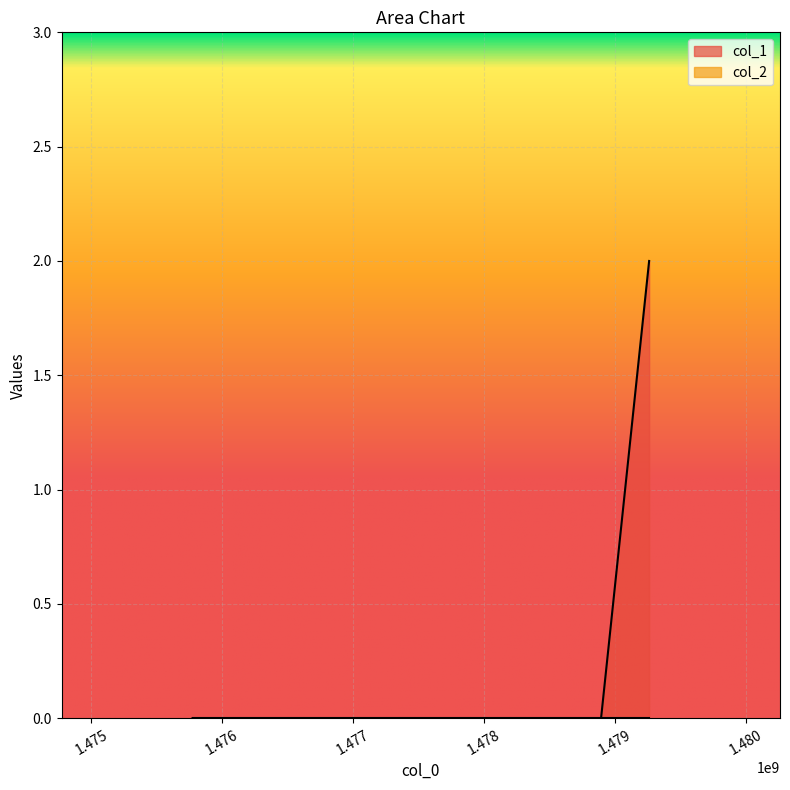

Rank the categories by value from lowest to highest.

1475773730, 1478895435, 1479262707